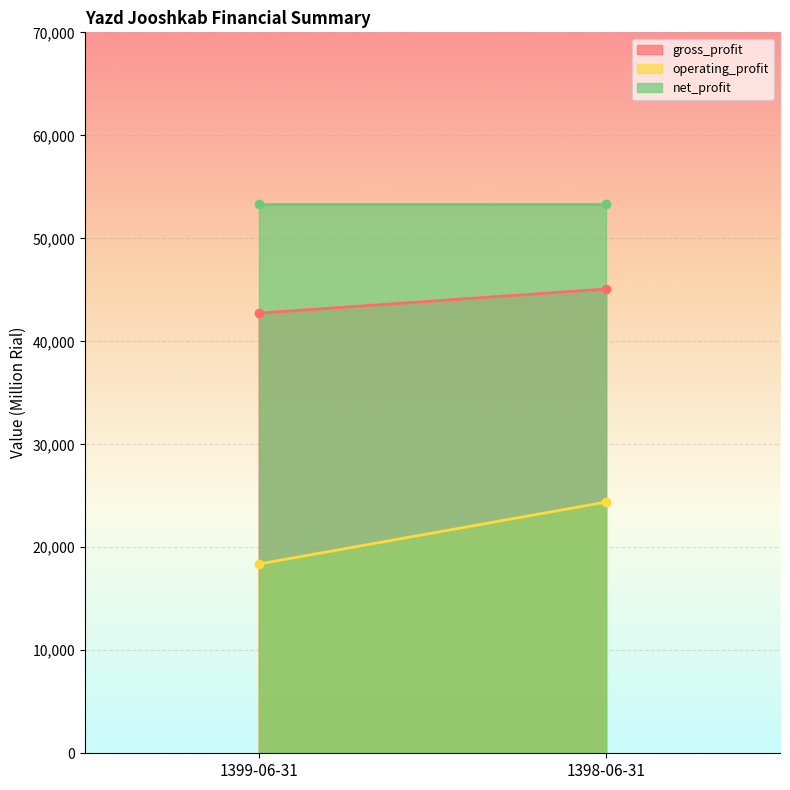

What is the label of the 1st point from the right?

1398-06-31